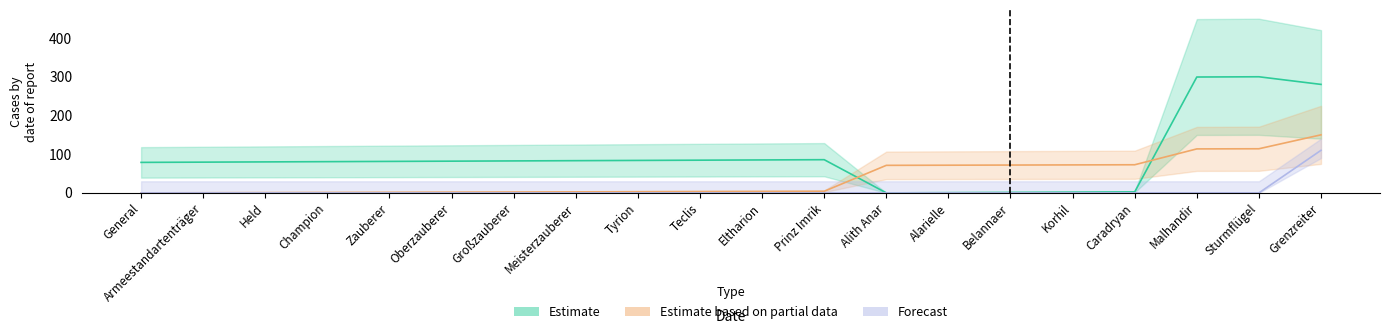

What is the average value of the Estimate series?

93.7